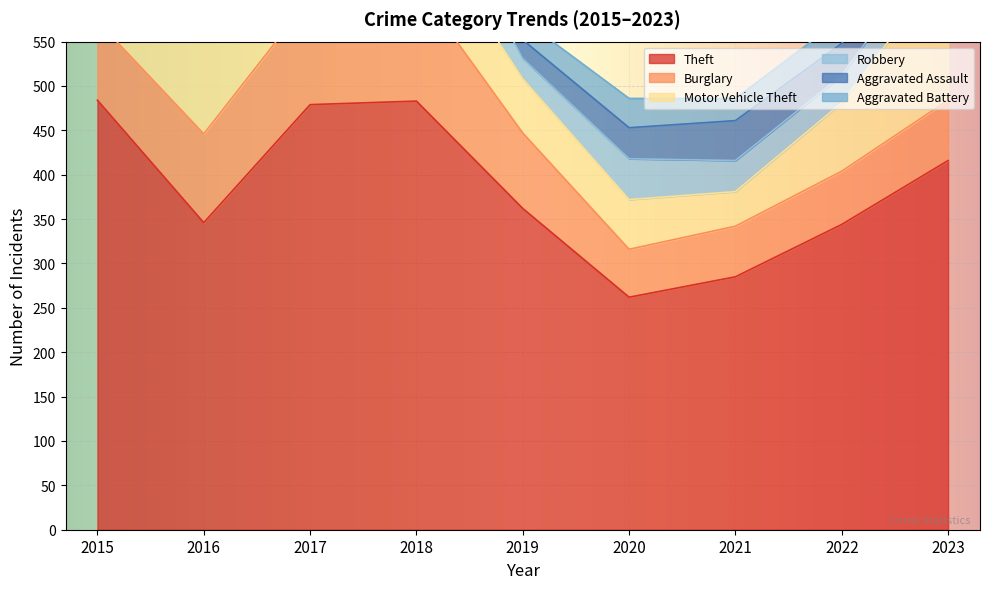

Which label corresponds to the smallest value in the chart?

2019